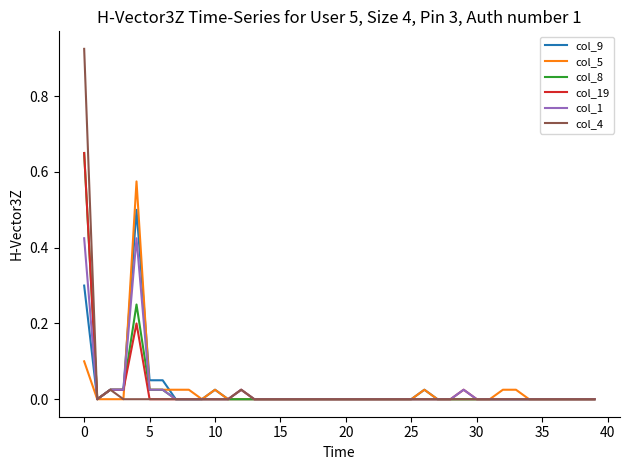

Which series has the largest range (max minus min)?

col_4